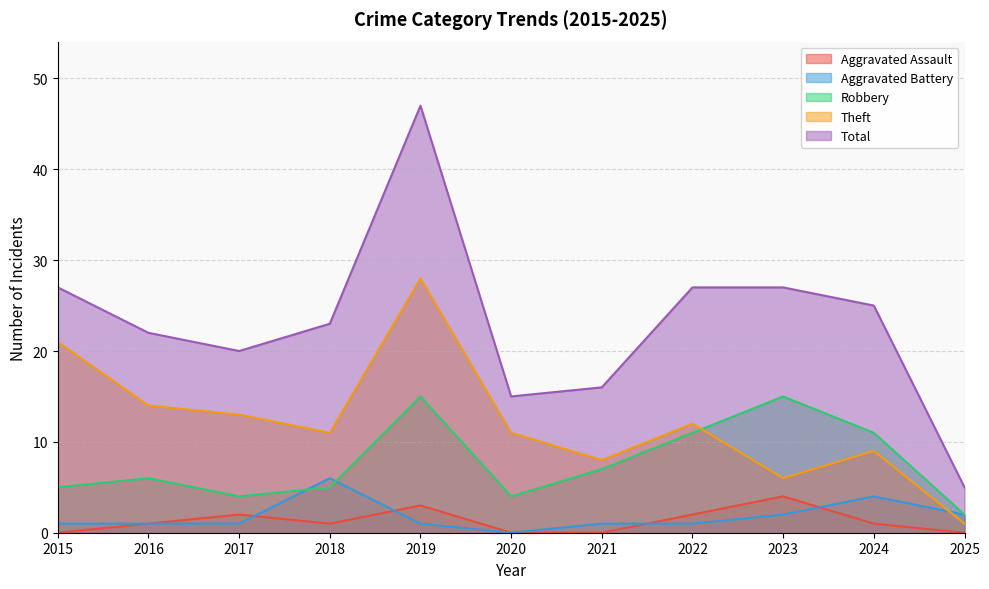

What are all the series names shown in the legend?

Aggravated Assault, Aggravated Battery, Robbery, Theft, Total